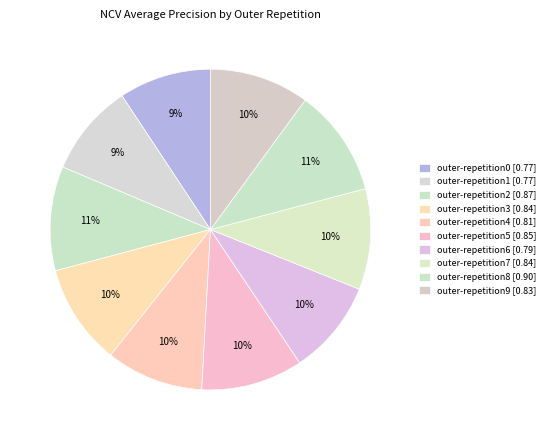

To the nearest percent, what is the combined percentage of outer-repetition9 and outer-repetition4?

20%